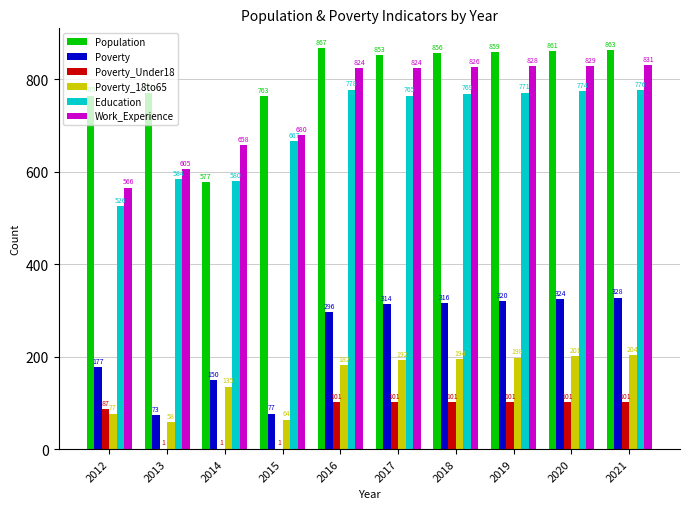

How many groups of bars are there?

10